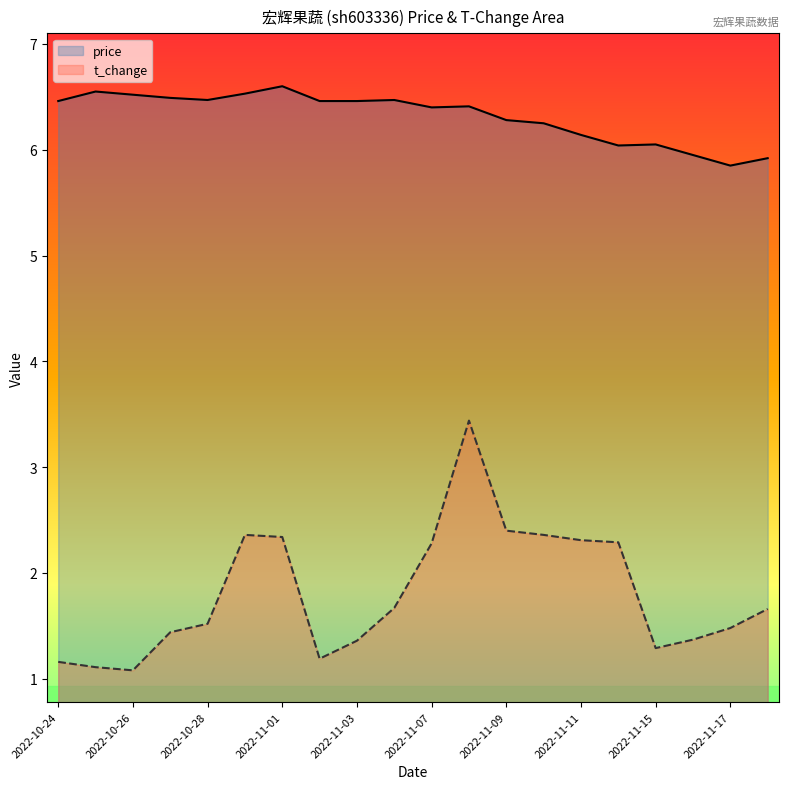

At 2022-10-24, list the series in order from largest to smallest.

price, t_change